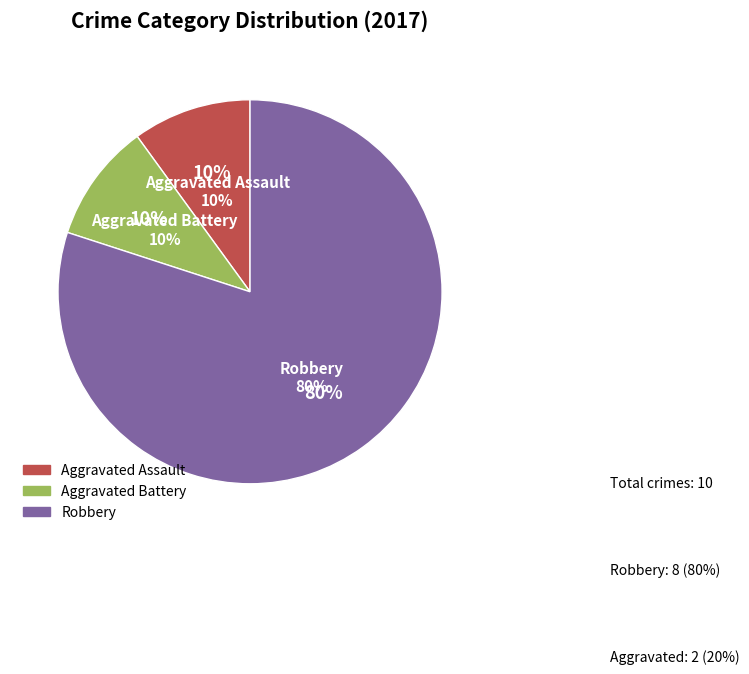

What percentage is NOT represented by Aggravated Assault?

90.0%